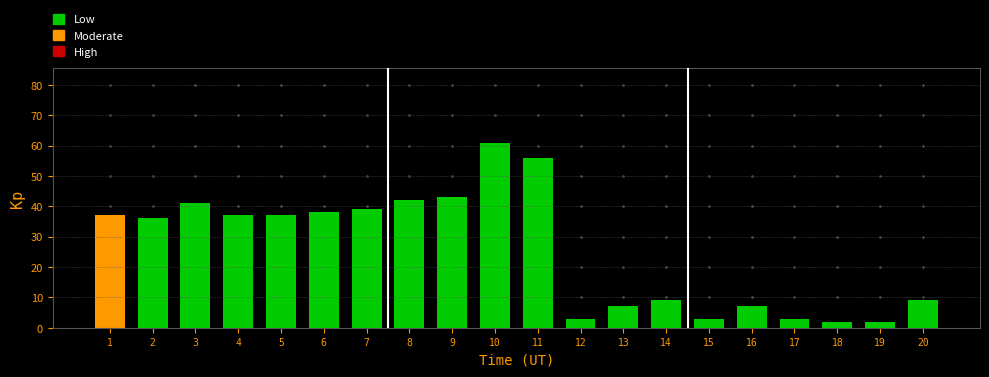

What is the greatest value displayed?

61